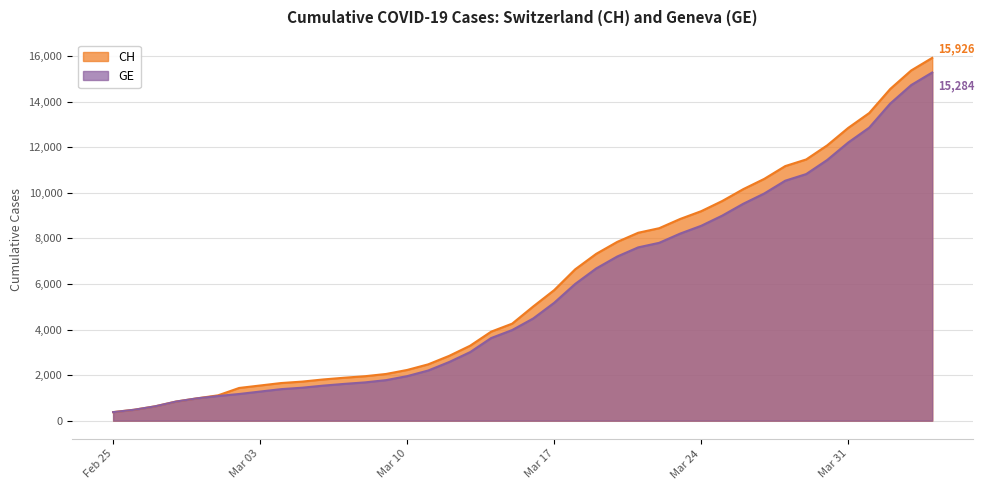

What position from the right is 2020-04-02?

3